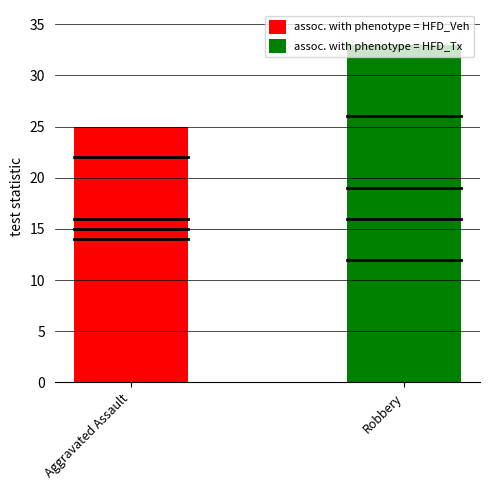

List the series in order of their overall mean, highest first.

assoc. with phenotype = HFD_Tx, assoc. with phenotype = HFD_Veh